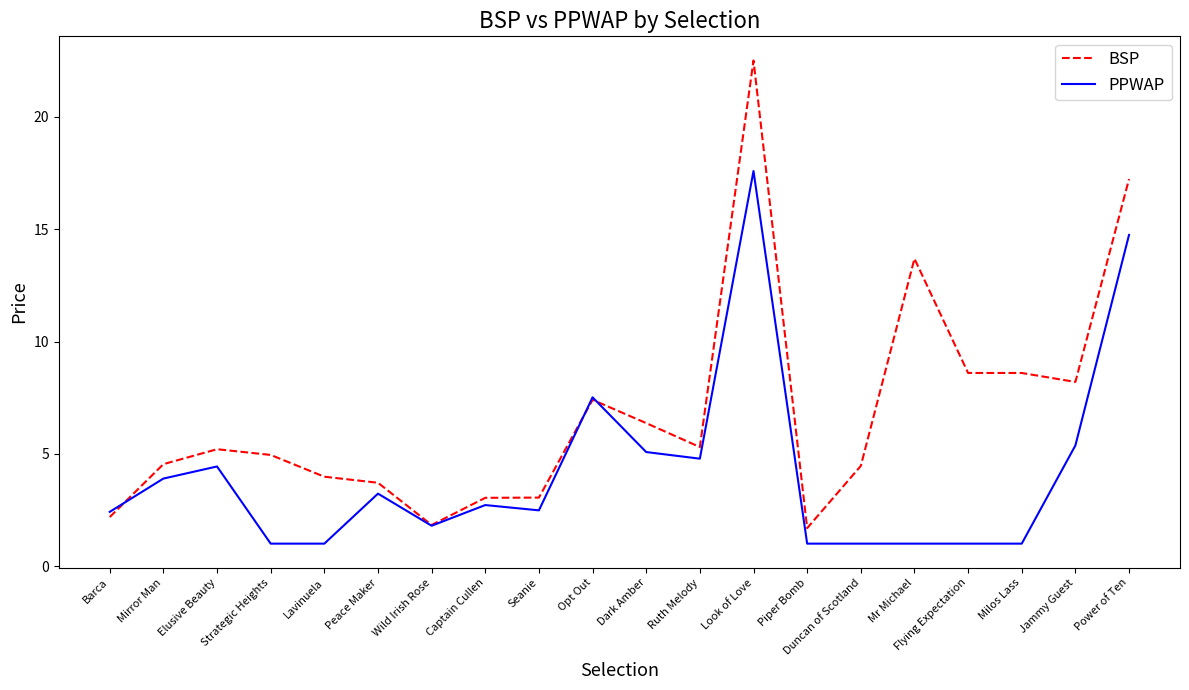

What is the minimum value shown in the chart?

1.0